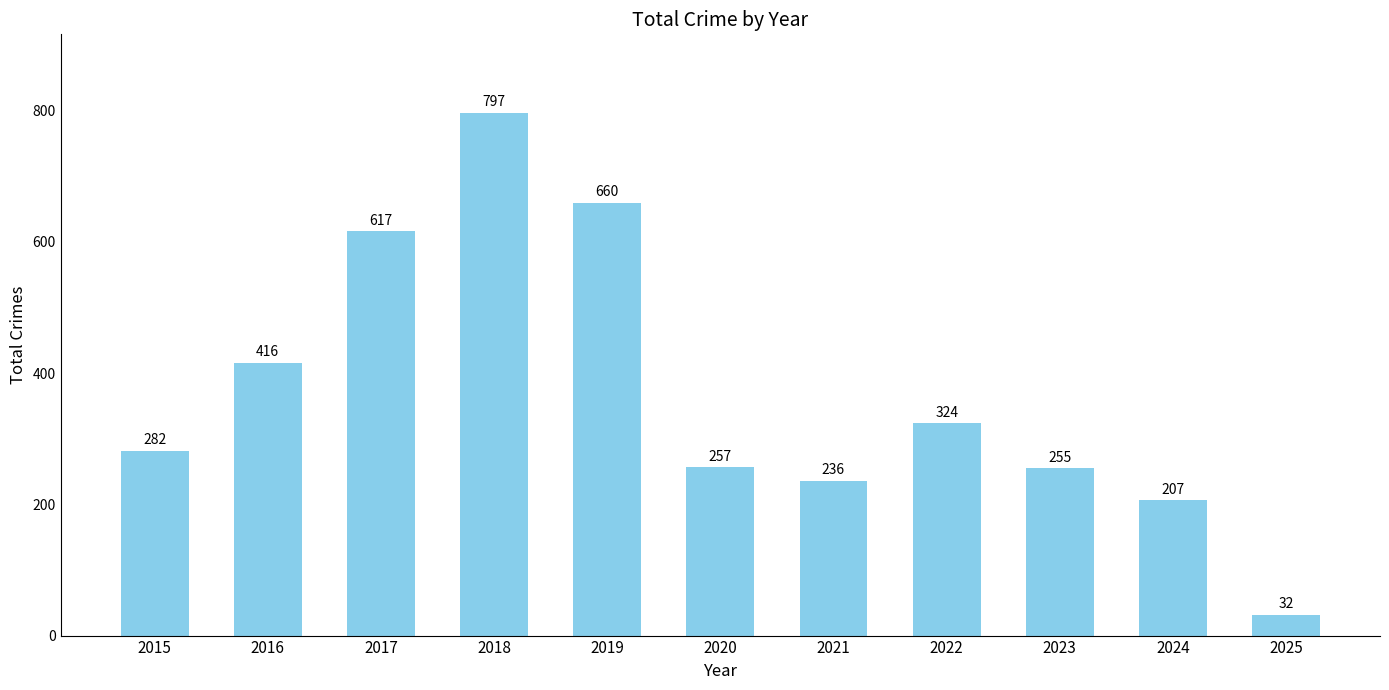

What is the difference between the maximum and minimum values?

765